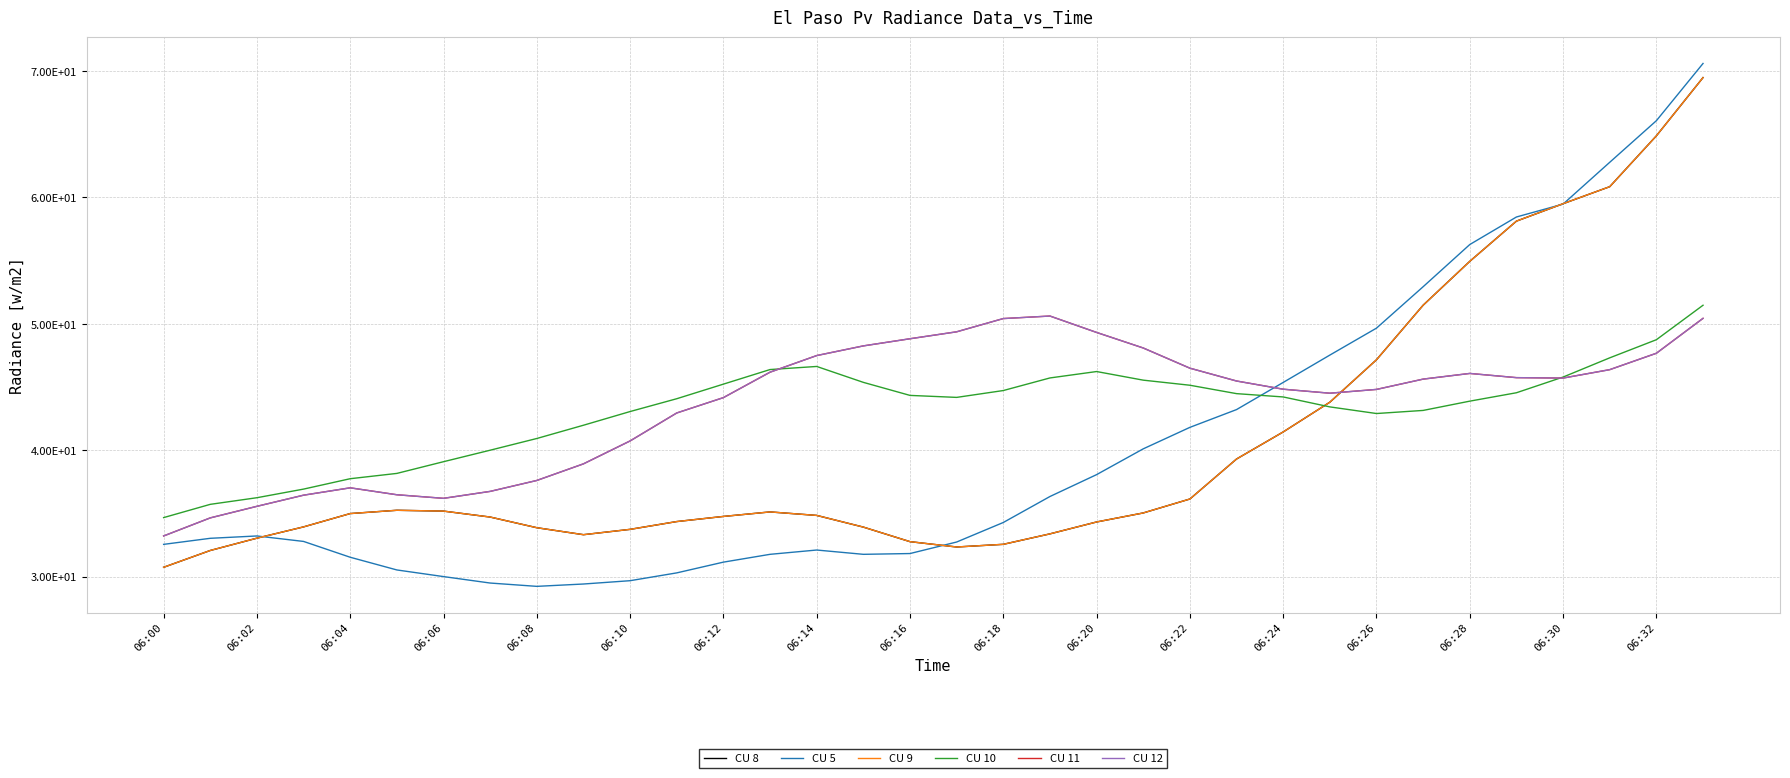

Does the chart display data point markers on the line(s)?

No